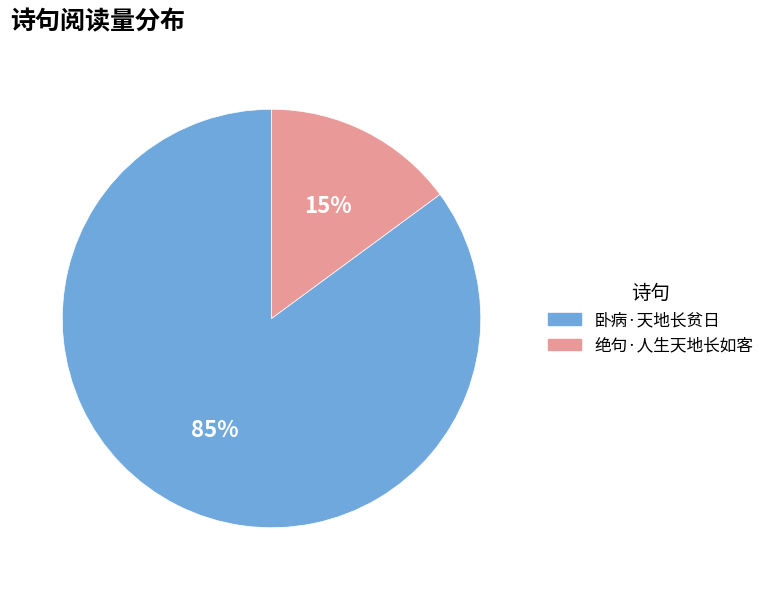

Do 卧病·天地长贫日 and 绝句·人生天地长如客 together represent more than half of the pie?

Yes